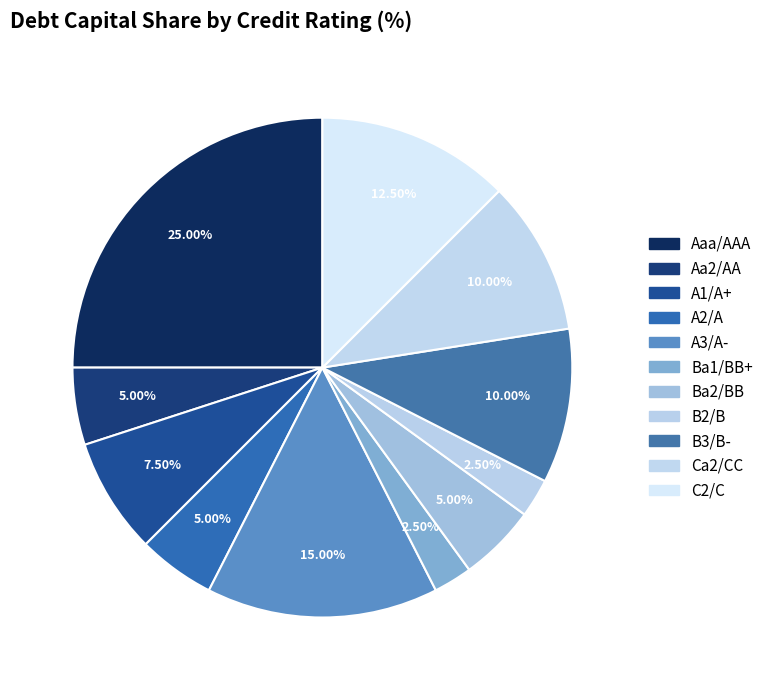

How many slices are in this pie chart?

11